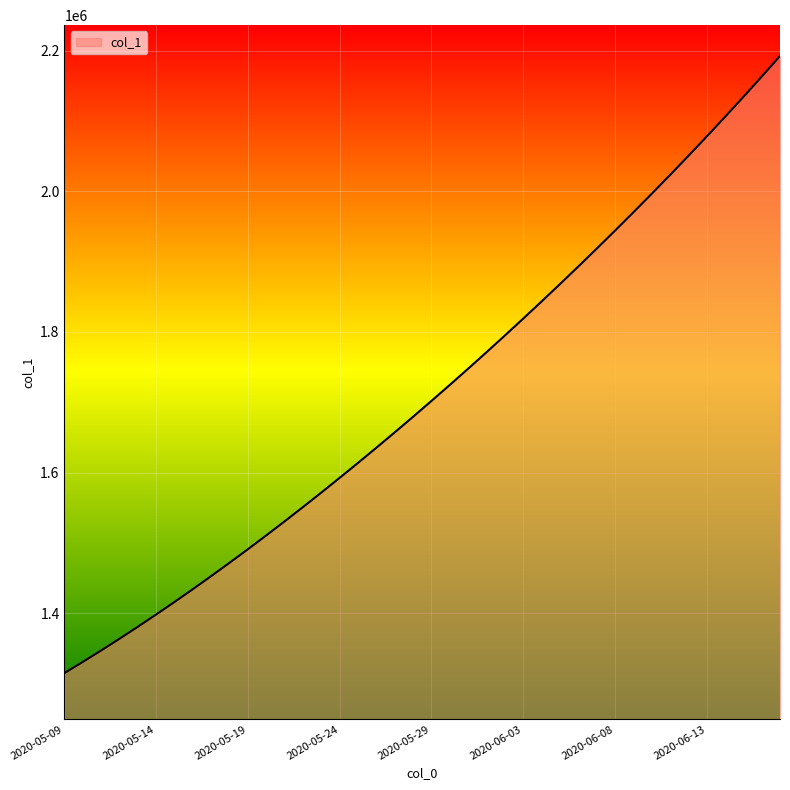

What is the greatest value displayed?

2192188.2